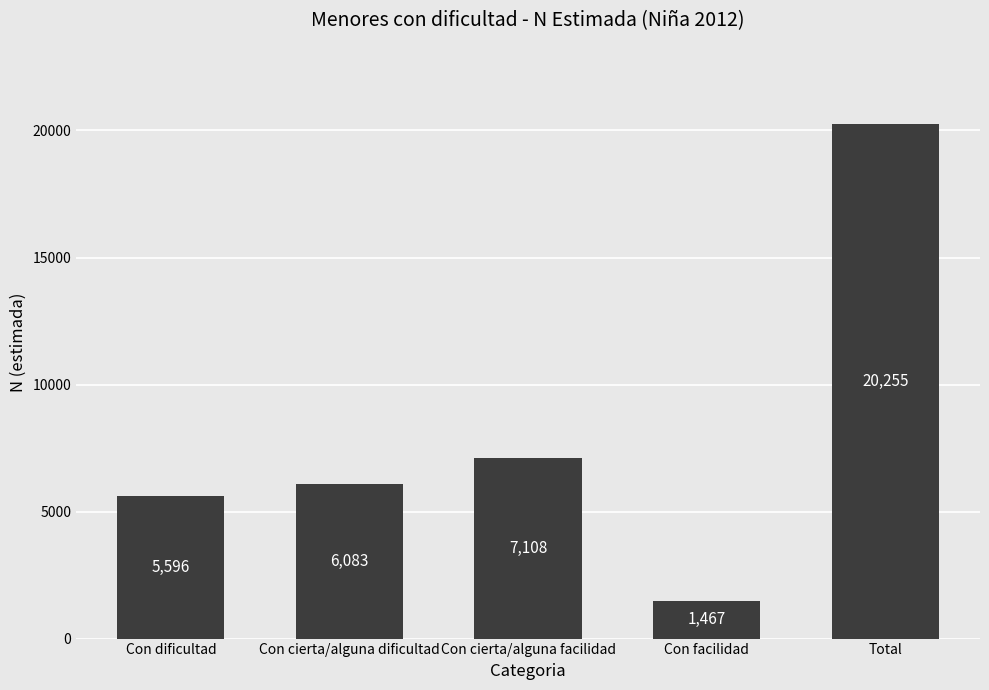

What is the greatest value displayed?

20255